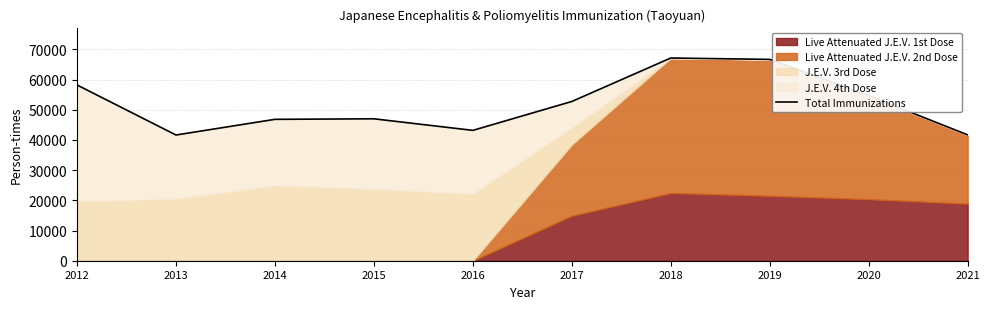

Reading left to right, extract all data points from this chart.

2012=58206	2013=41634	2014=46826	2015=47002	2016=43172	2017=52741	2018=67136	2019=66673	2020=54681	2021=41679